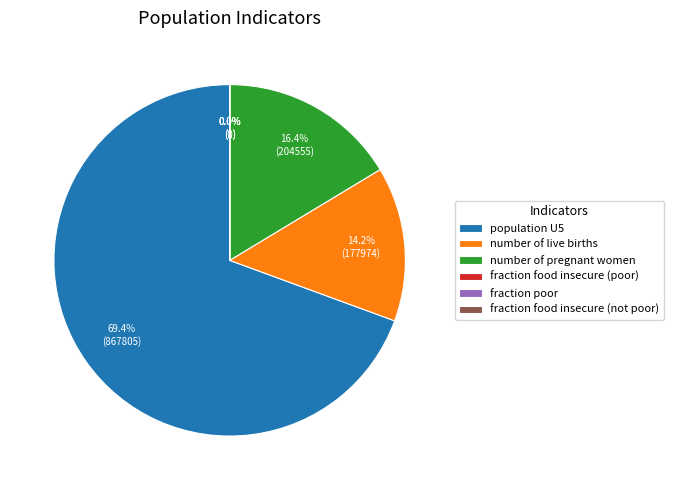

True or false: number of live births accounts for 14% of the total.

True